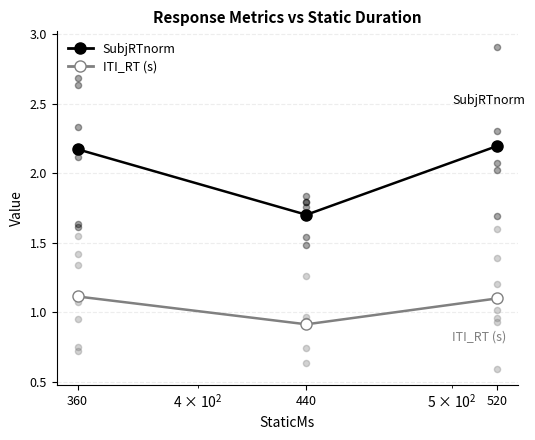

At how many categories does at least one series exceed 1?

3